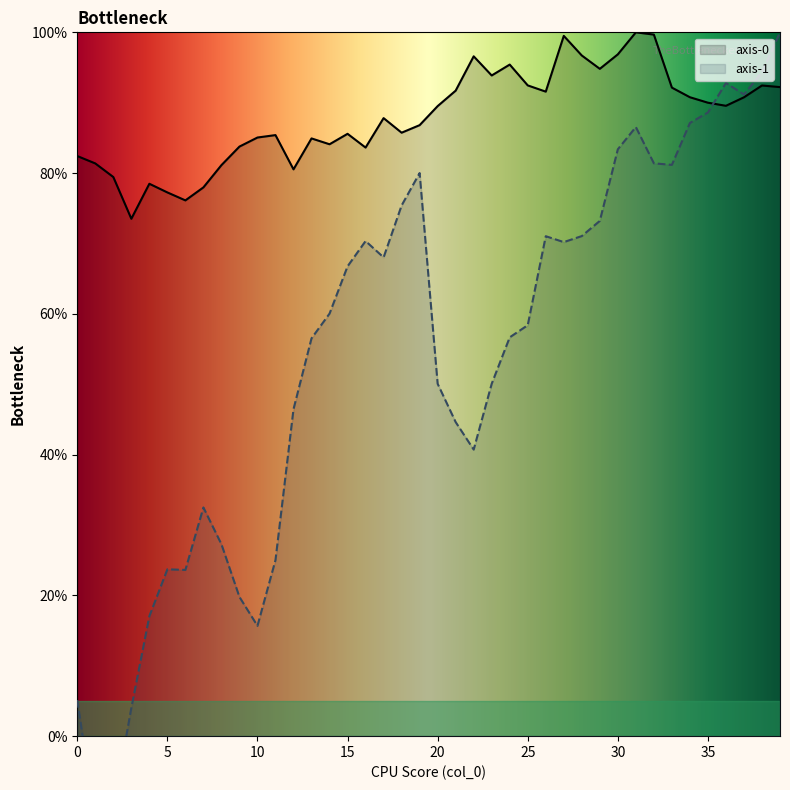

Where do axis-1 and axis-0 first cross each other?

35 and 36